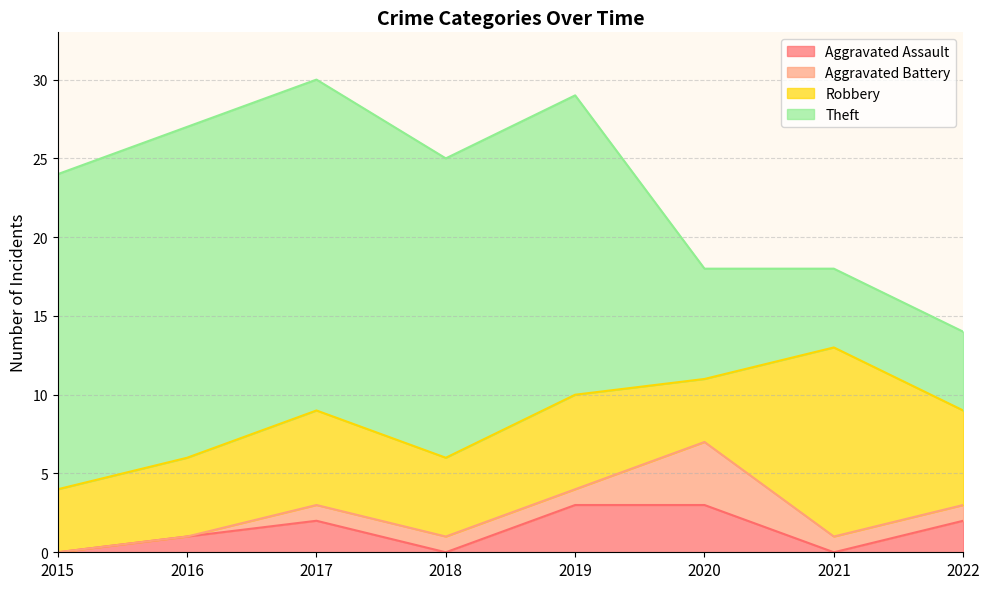

What is the difference between the second highest and second lowest values in the Theft series?

16